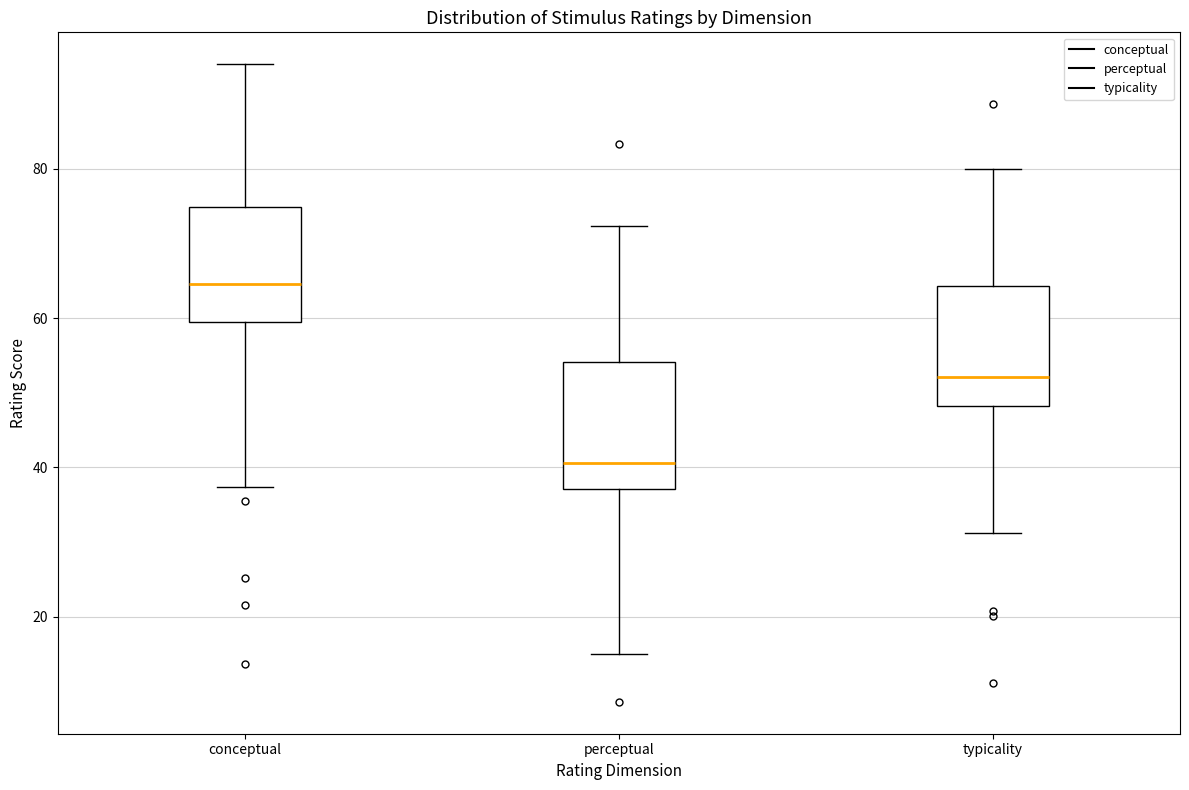

Reading left to right, read every box against the y-axis: the position of its median line, the range the box covers, and the ends of its whiskers. The values are not printed on the chart, so give them approximately, as read against the axis.

conceptual: median 64, box 60 to 74, whiskers 38 to 94
perceptual: median 40, box 38 to 54, whiskers 16 to 72
typicality: median 52, box 48 to 64, whiskers 32 to 80